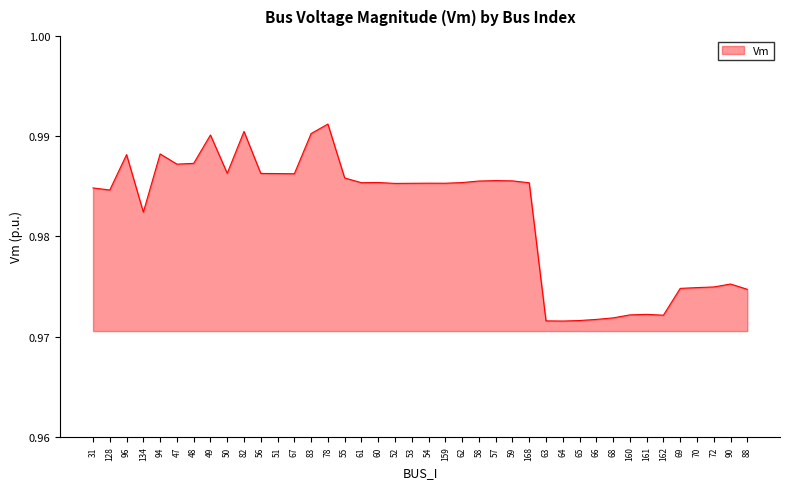

Is it true that the value at 128 is 1.3?

False